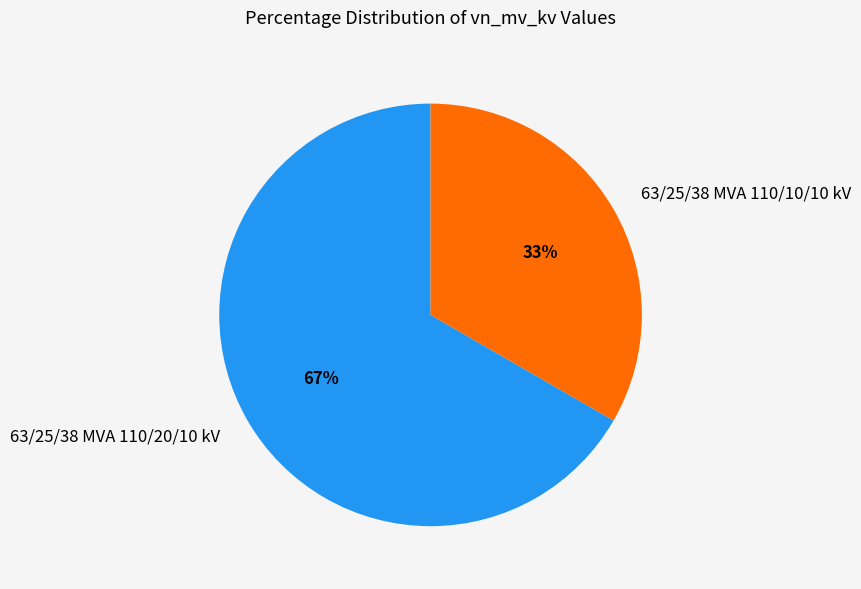

Which slice is the largest?

63/25/38 MVA 110/20/10 kV